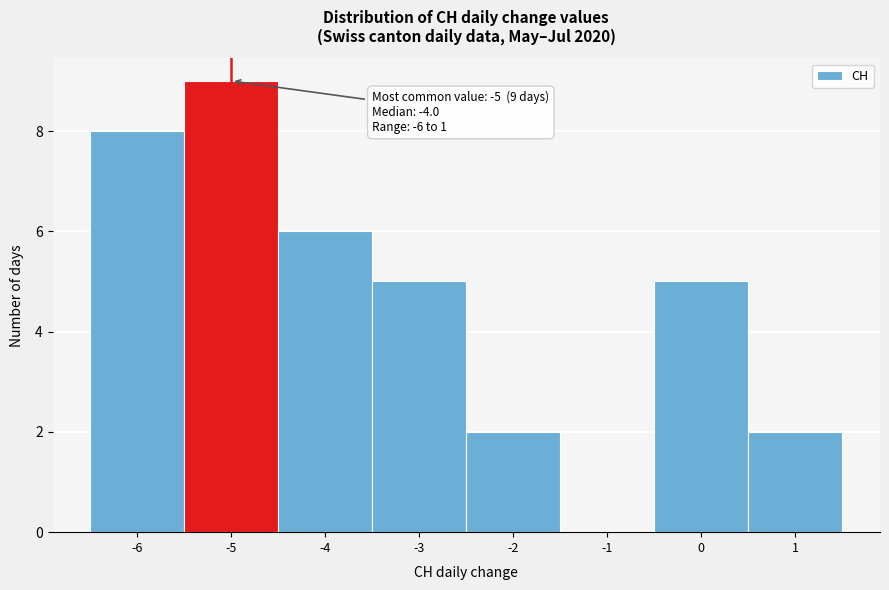

Over which range of the x-axis is the bar tallest?

-5.5 to -4.5